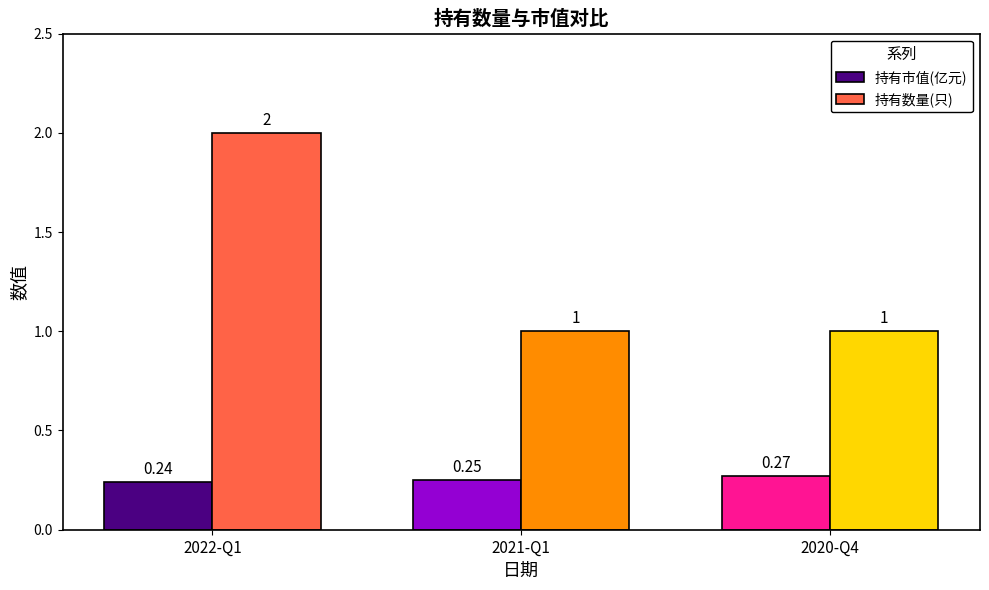

What is the difference between the maximum and second lowest values in the 持有数量(只) series?

1.0